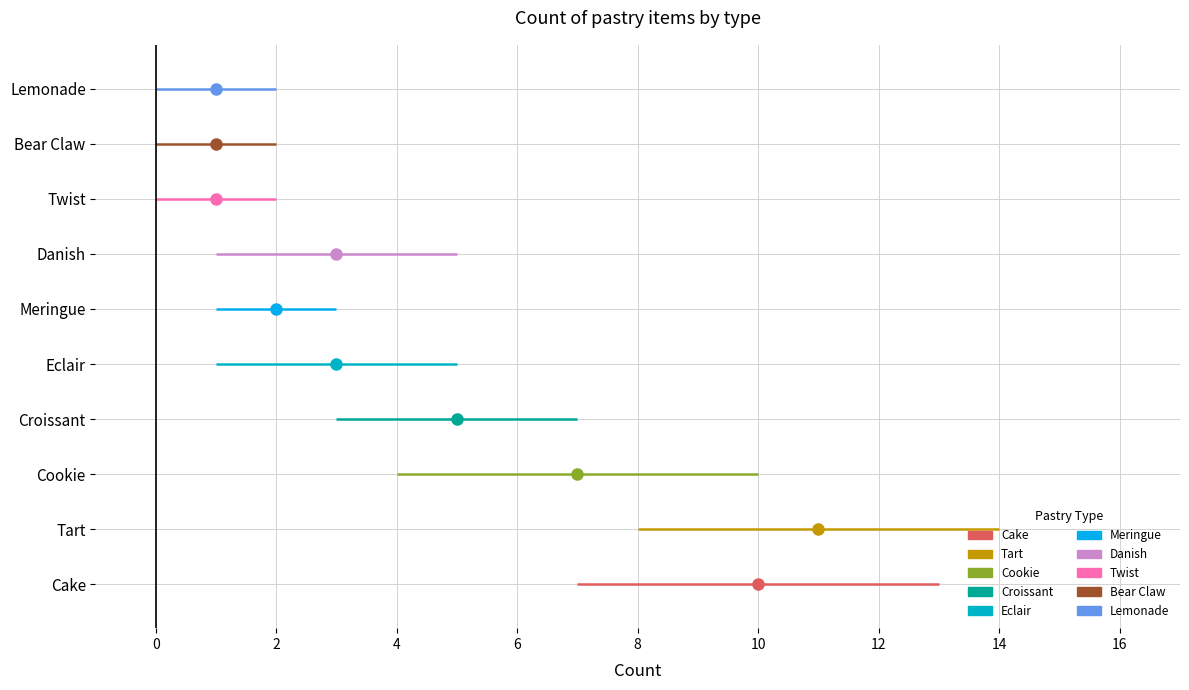

Reading left to right, transcribe all the data shown in this chart.

10	11	7	5	3	2	3	1	1	1